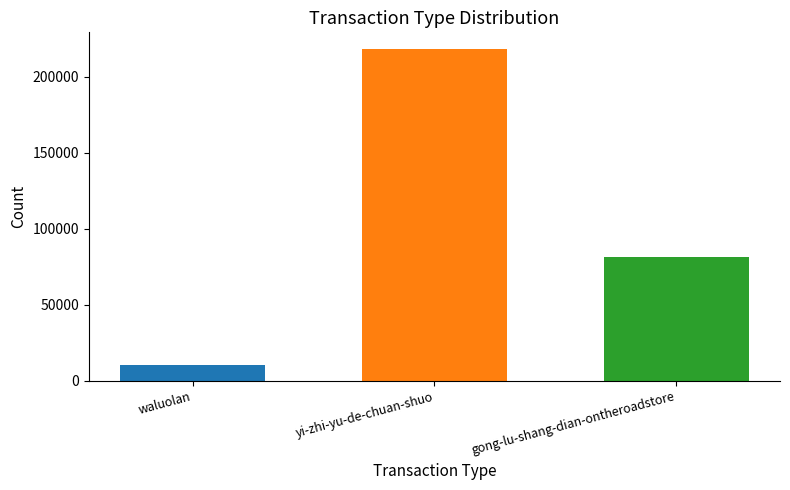

What is the smallest value displayed?

10620